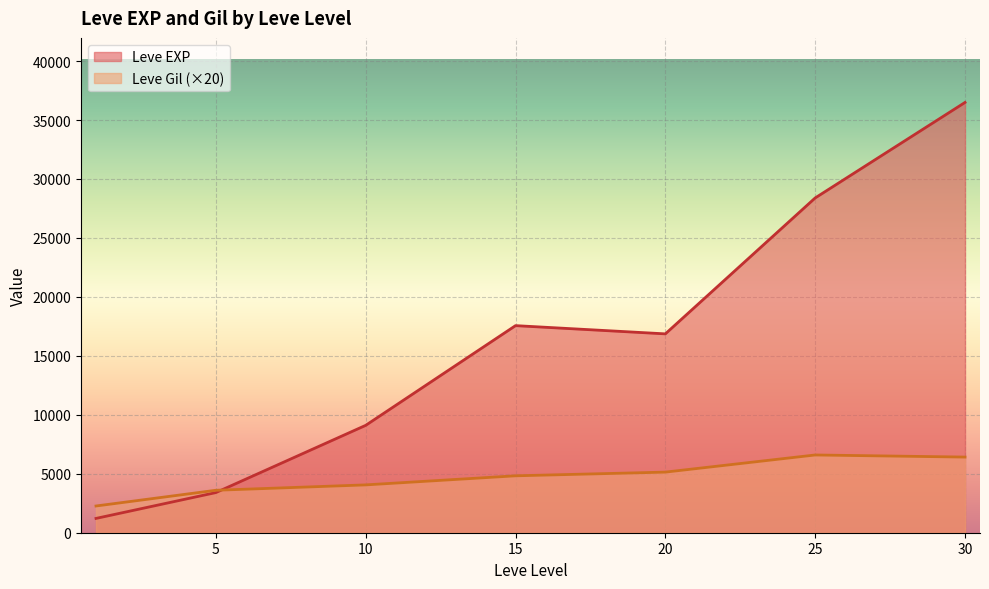

What is the difference between the highest and lowest values at 25?

21800.0